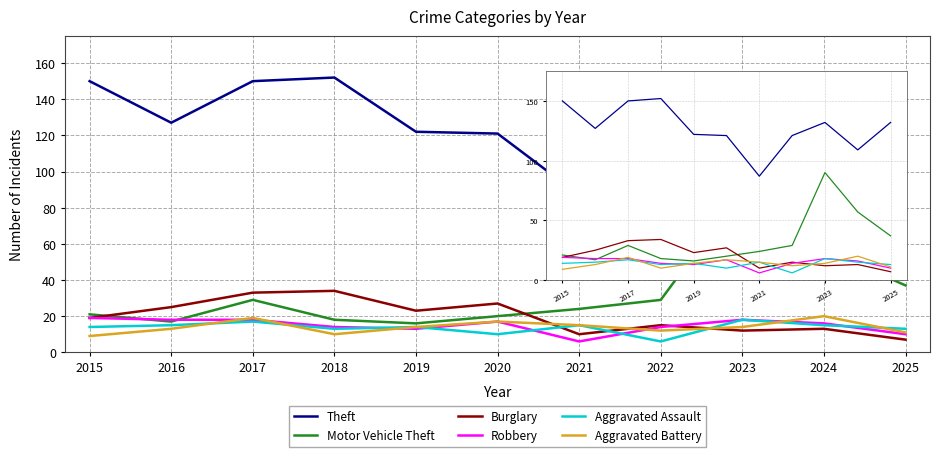

What is the difference between the maximum and minimum values in the Theft series?

65